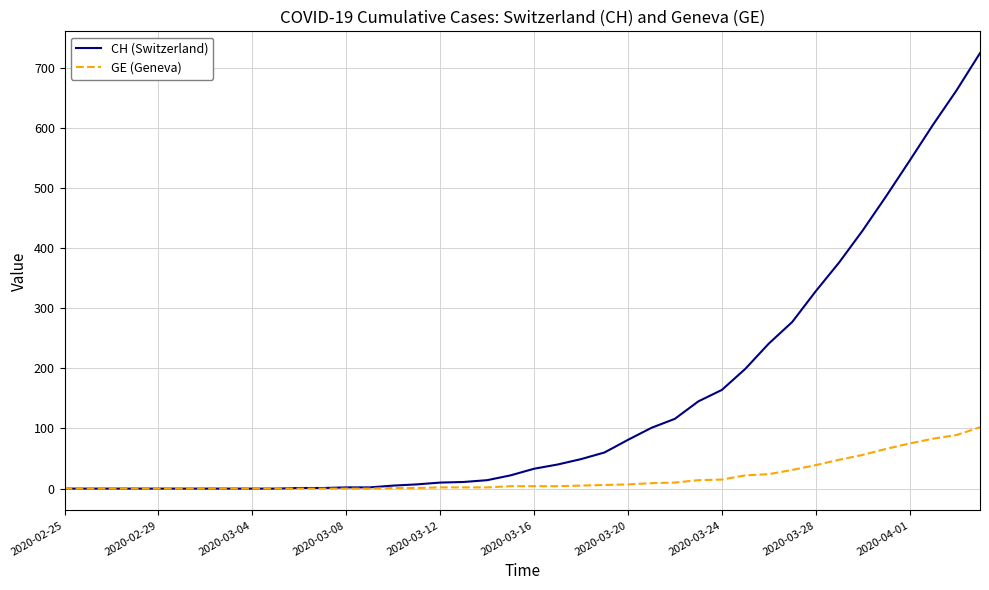

Does the chart have visible grid lines?

Yes